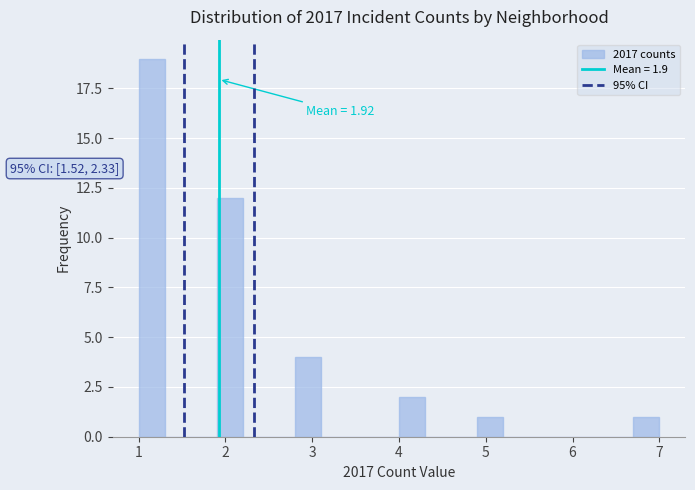

Read against the x-axis, roughly where is the centre of the tallest bar?

1.2